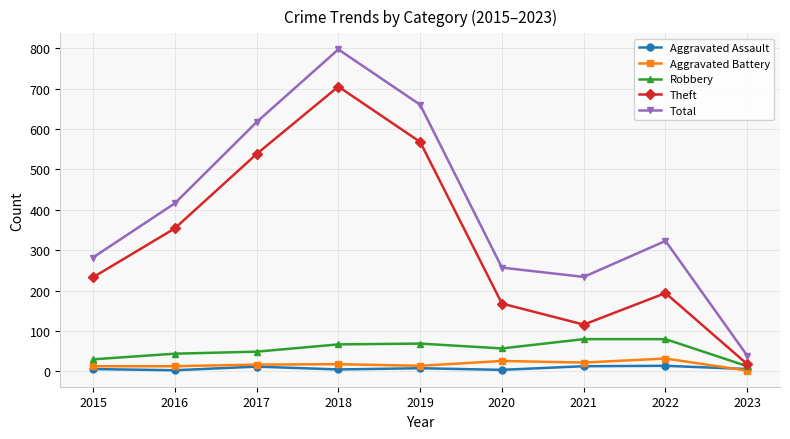

What are all the series names shown in the legend?

Aggravated Assault, Aggravated Battery, Robbery, Theft, Total